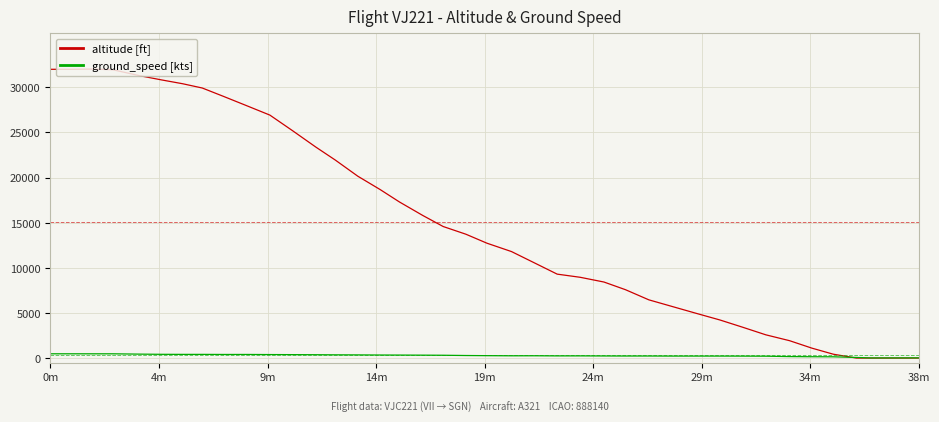

What are all the series names shown in the legend?

altitude [ft], ground_speed [kts]